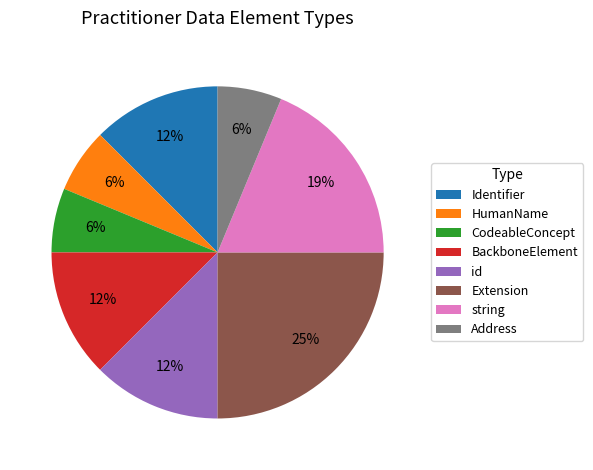

Do id and HumanName together represent more than half of the pie?

No